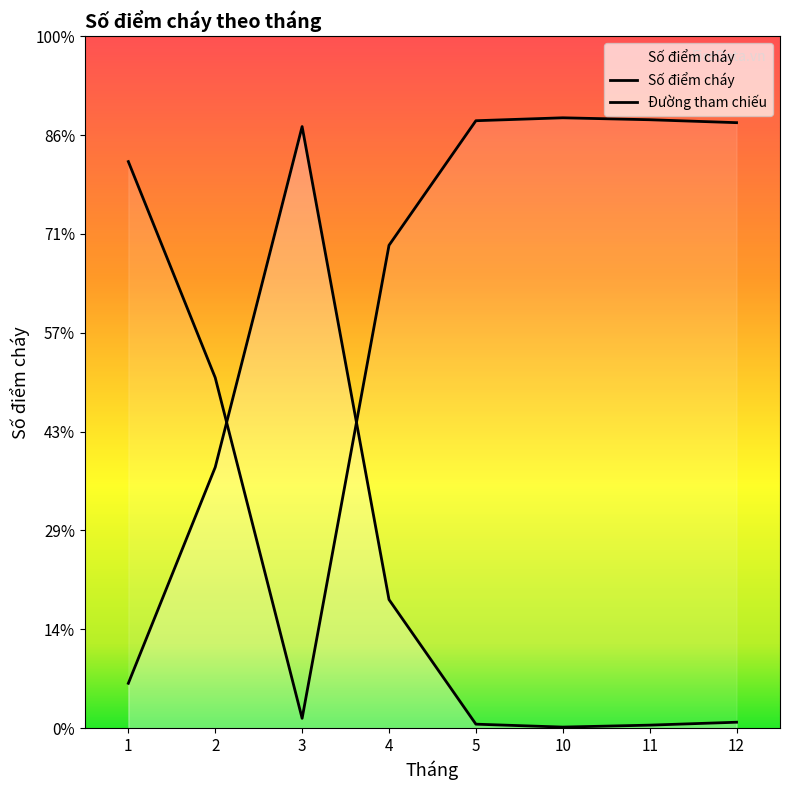

What is the difference between the values at 3 and 4?

486